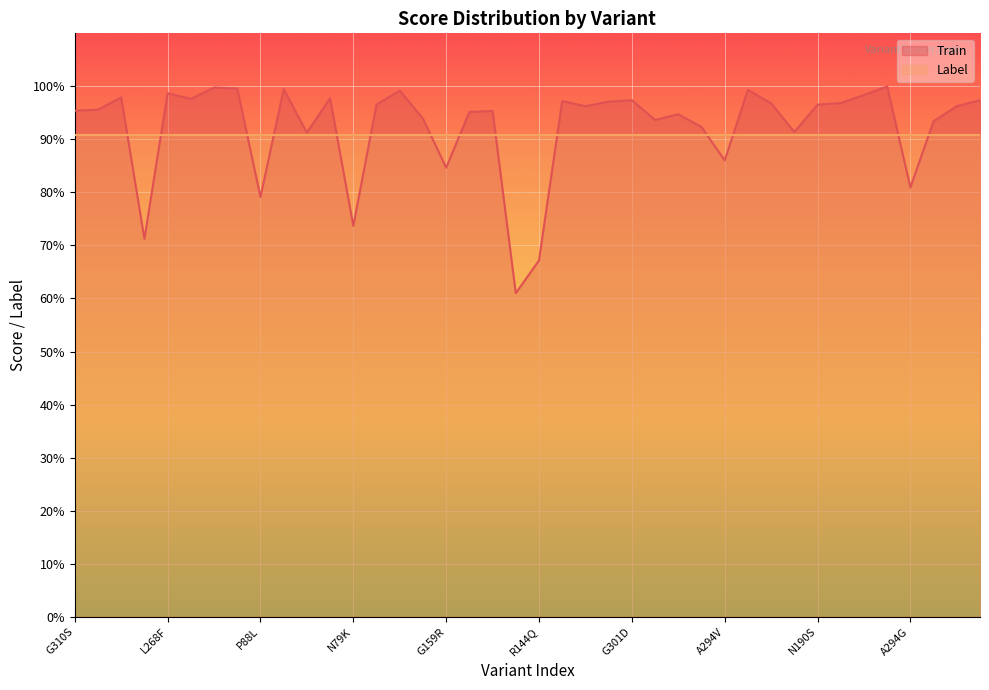

Reading left to right, transcribe all the data shown in this chart.

G310S=1.0	A253T=1.0	L243F=1.0	R547W=0.7	L268F=1.0	D282Y=1.0	R201C=1.0	R207W=1.0	P88L=0.8	M208V=1.0	P335R=0.9	Y284H=1.0	N79K=0.7	Y264N=1.0	L81P=1.0	R333Q=0.9	G159R=0.8	A193D=1.0	R553Q=1.0	M546V=0.6	R144Q=0.7	G301S=1.0	R553L=1.0	T263I=1.0	G301D=1.0	R201H=0.9	T276N=0.9	K552T=0.9	A294V=0.9	S223P=1.0	R553W=1.0	P561S=0.9	N190S=1.0	L161P=1.0	F555L=1.0	R210P=1.0	A294G=0.8	G279S=0.9	E130K=1.0	T234I=1.0